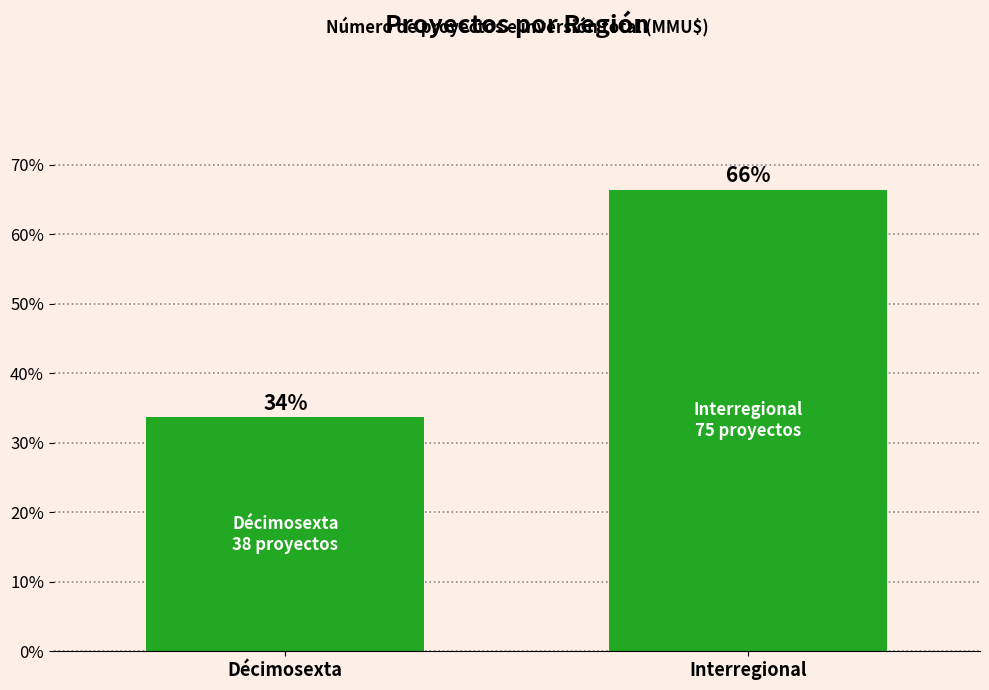

Reading left to right, transcribe all the data shown in this chart.

33.6	66.4